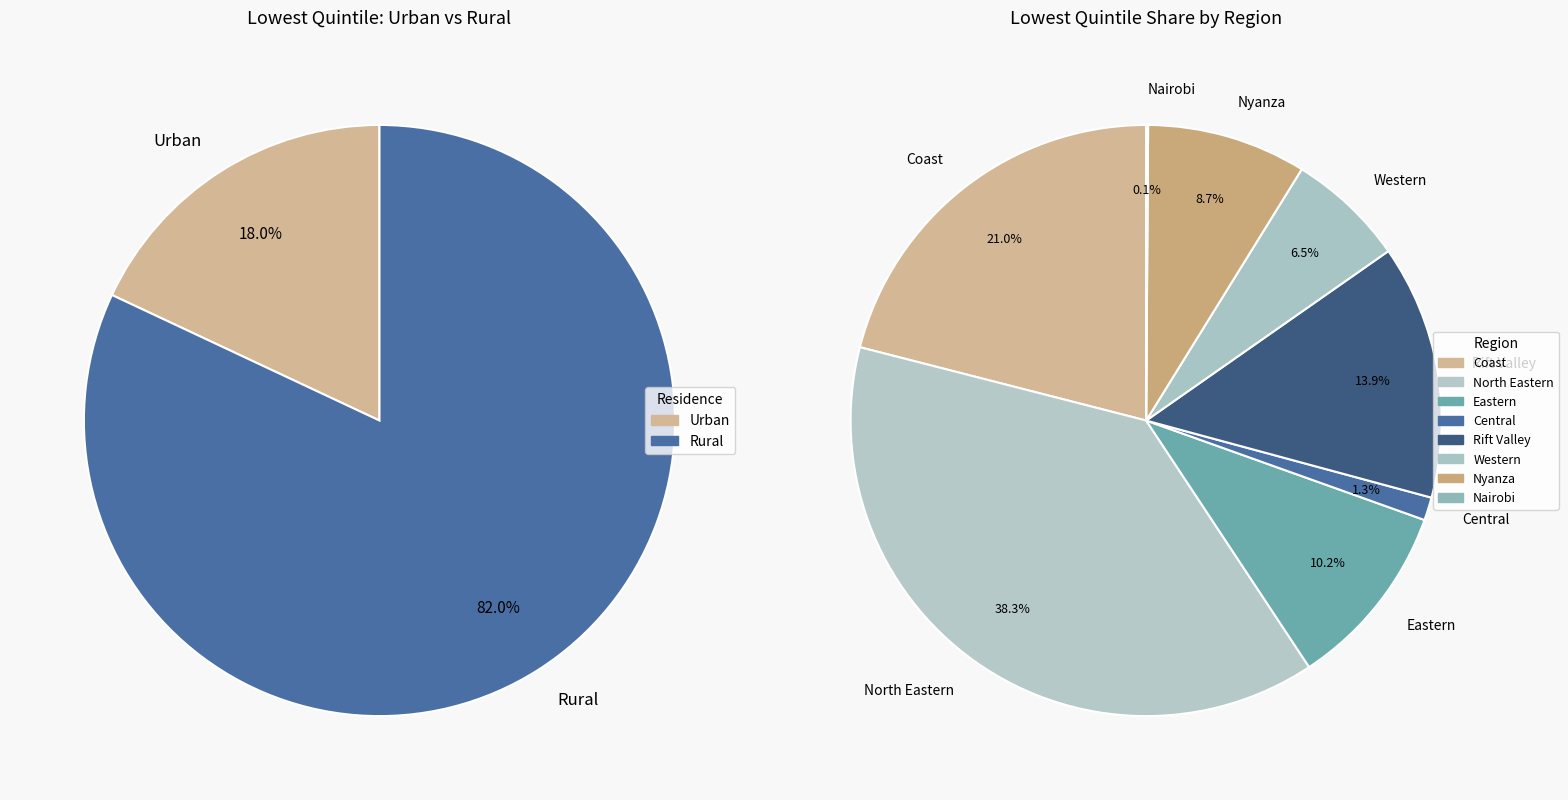

Which slice is the largest?

North Eastern